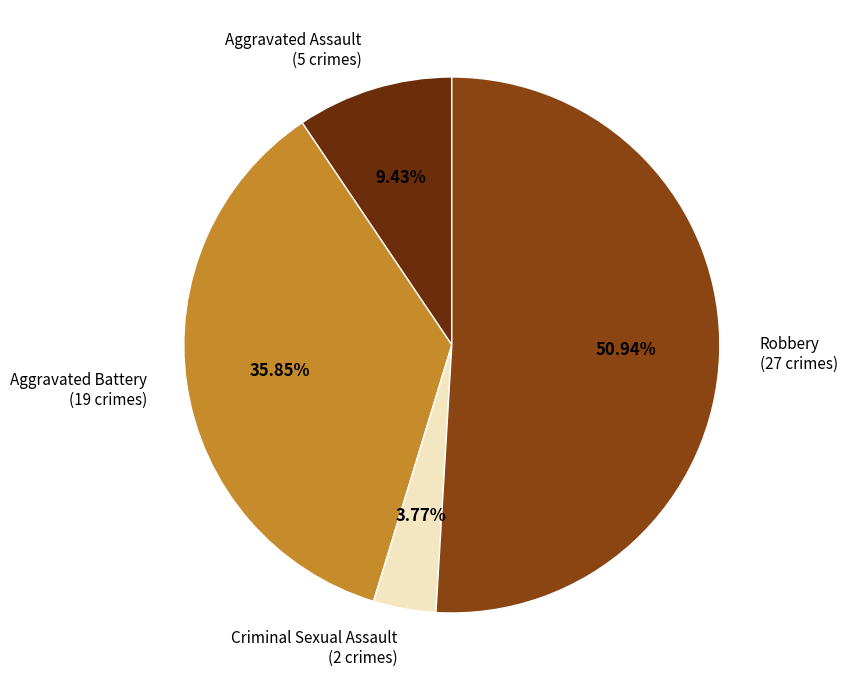

Is there any slice that represents more than half of the pie?

Yes